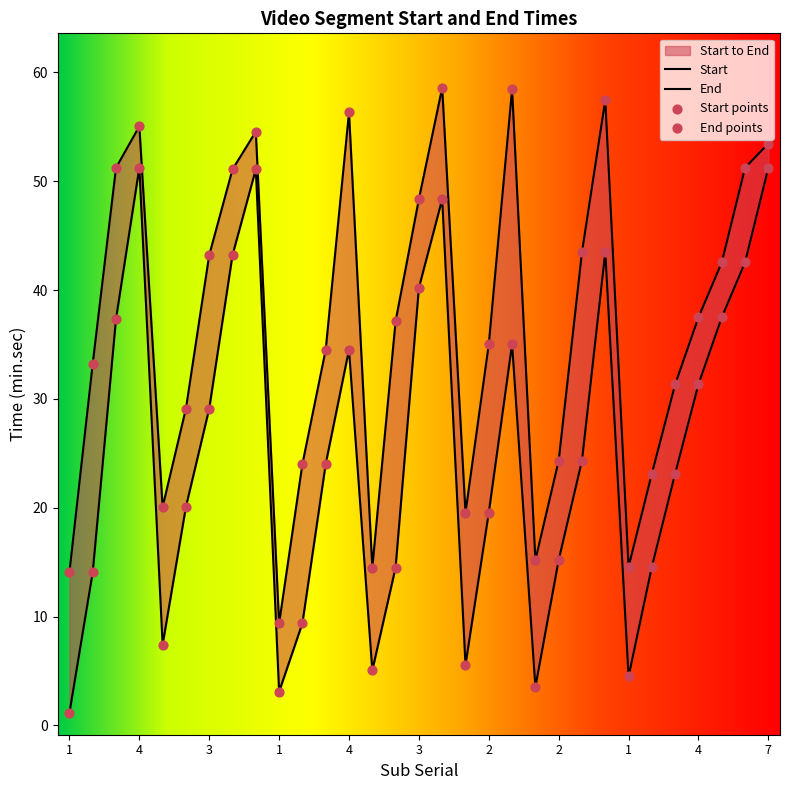

Which series has the largest total across all categories?

End